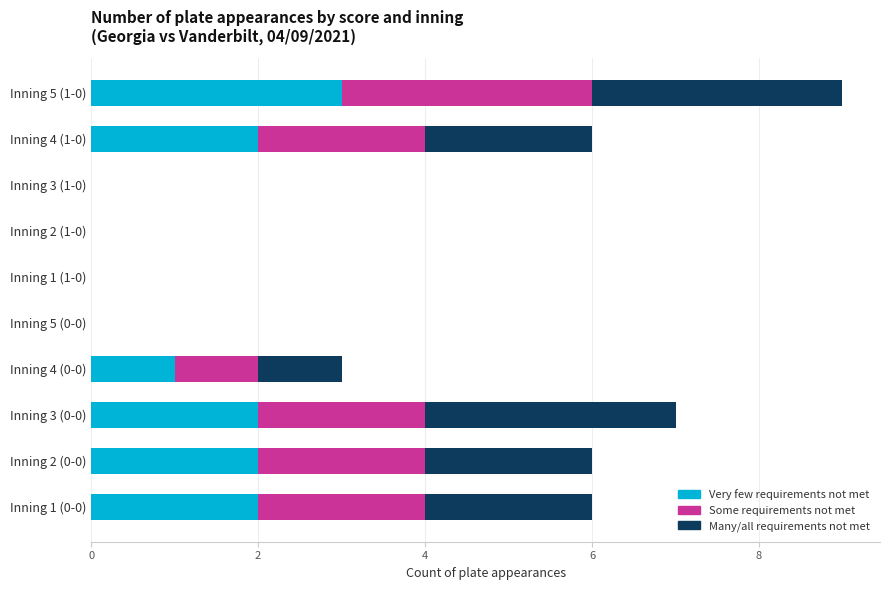

At which label does Very few requirements not met reach its peak?

Inning 5 (1-0)